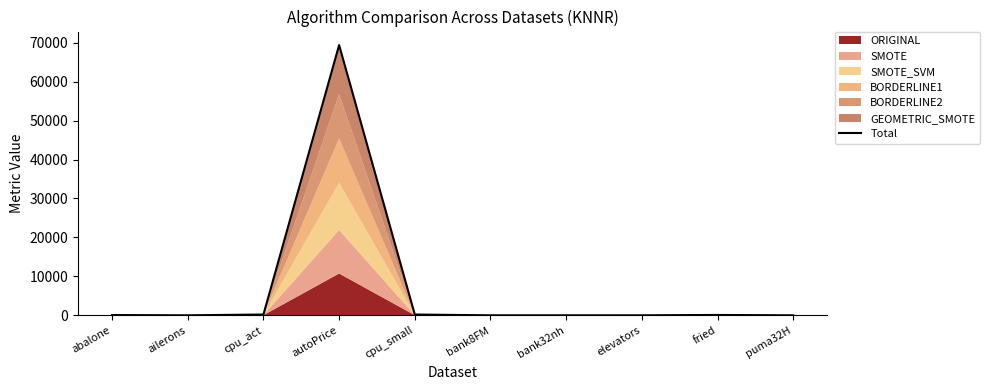

The value at elevators is 0.2. True or false?

False